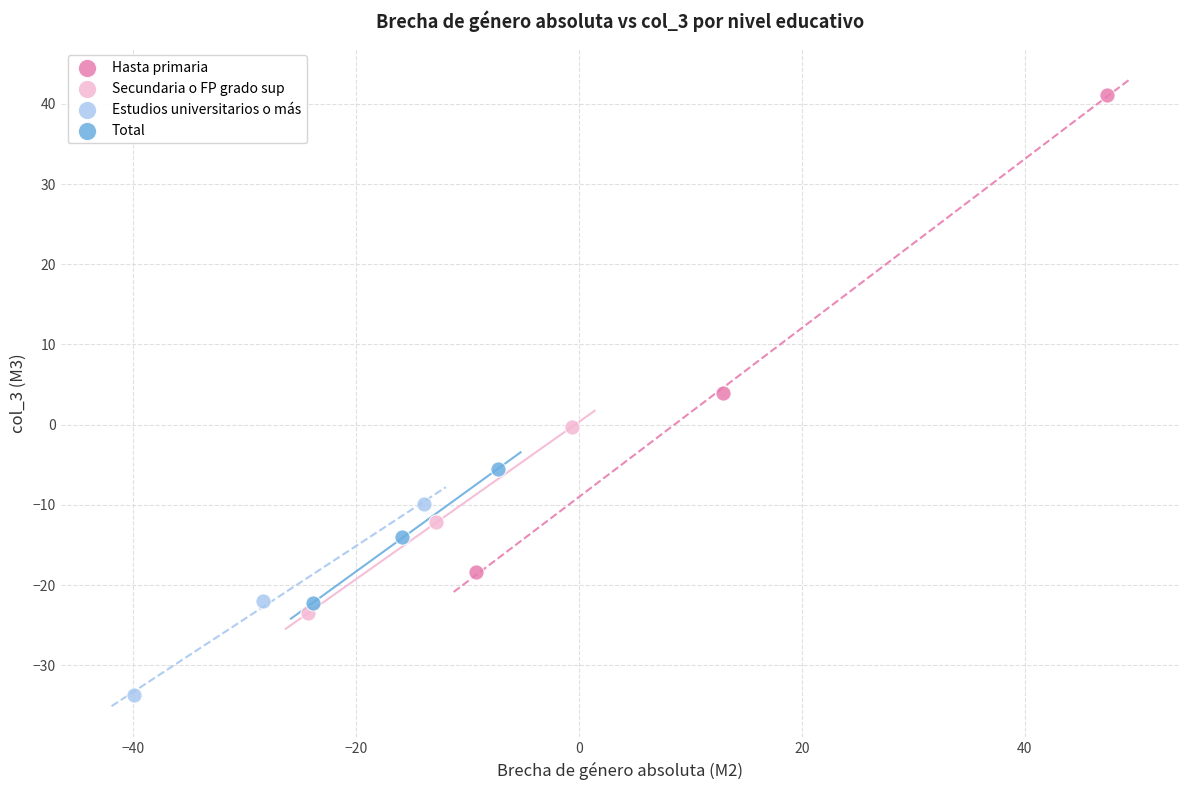

What are all the series names shown in the legend?

Hasta primaria, Secundaria o FP grado sup, Estudios universitarios o más, Total